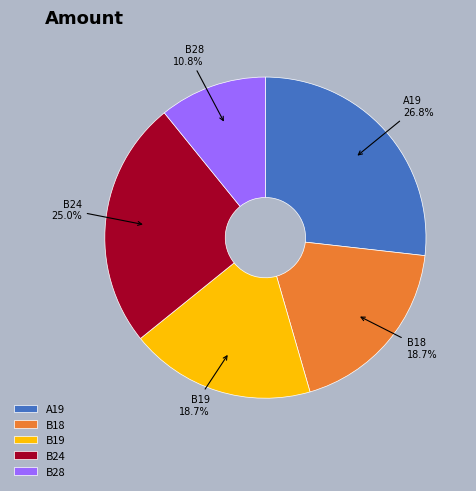

Which slice is the largest?

A19